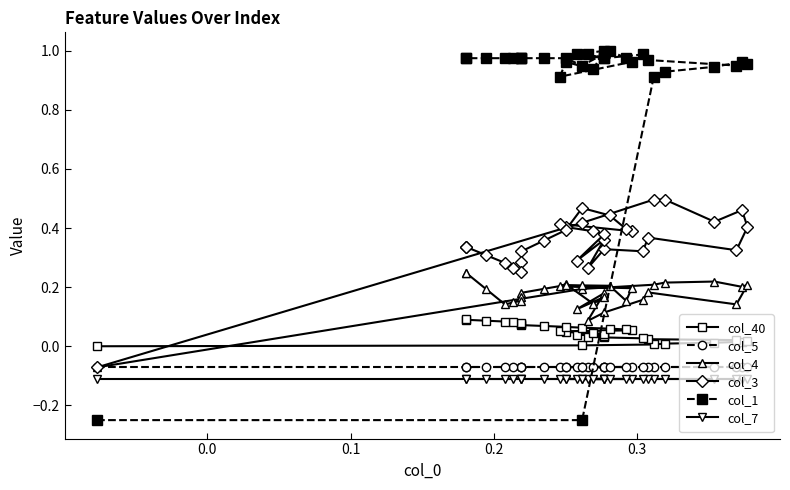

Reading left to right, what are all the values shown in this chart?

col_40: 0.0	0.0	0.0	0.0	0.0	0.0	0.0	0.0	0.0	0.0	0.0	0.0	0.0	0.0	0.0	0.0	0.0	0.1	0.1	0.1	0.1	0.1	0.1	0.1	0.1	0.1	0.1	0.1	0.1	0.1	0.1	0.1
col_5: -0.1	-0.1	-0.1	-0.1	-0.1	-0.1	-0.1	-0.1	-0.1	-0.1	-0.1	-0.1	-0.1	-0.1	-0.1	-0.1	-0.1	-0.1	-0.1	-0.1	-0.1	-0.1	-0.1	-0.1	-0.1	-0.1	-0.1	-0.1	-0.1	-0.1	-0.1	-0.1
col_4: -0.1	0.2	0.2	0.2	0.2	0.2	0.2	0.1	0.2	0.2	0.1	0.1	0.2	0.1	0.2	0.1	0.2	0.2	0.2	0.2	0.2	0.2	0.2	0.2	0.2	0.2	0.2	0.1	0.1	0.2	0.2	0.2
col_3: -0.1	0.4	0.5	0.5	0.4	0.5	0.4	0.3	0.4	0.3	0.3	0.3	0.4	0.3	0.4	0.4	0.4	0.4	0.4	0.4	0.4	0.5	0.4	0.4	0.3	0.3	0.2	0.3	0.3	0.3	0.3	0.3
col_1: -0.2	-0.2	0.9	0.9	0.9	1.0	1.0	1.0	1.0	1.0	1.0	1.0	1.0	1.0	1.0	0.9	1.0	0.9	1.0	1.0	1.0	1.0	1.0	1.0	1.0	1.0	1.0	1.0	1.0	1.0	1.0	1.0
col_7: -0.1	-0.1	-0.1	-0.1	-0.1	-0.1	-0.1	-0.1	-0.1	-0.1	-0.1	-0.1	-0.1	-0.1	-0.1	-0.1	-0.1	-0.1	-0.1	-0.1	-0.1	-0.1	-0.1	-0.1	-0.1	-0.1	-0.1	-0.1	-0.1	-0.1	-0.1	-0.1